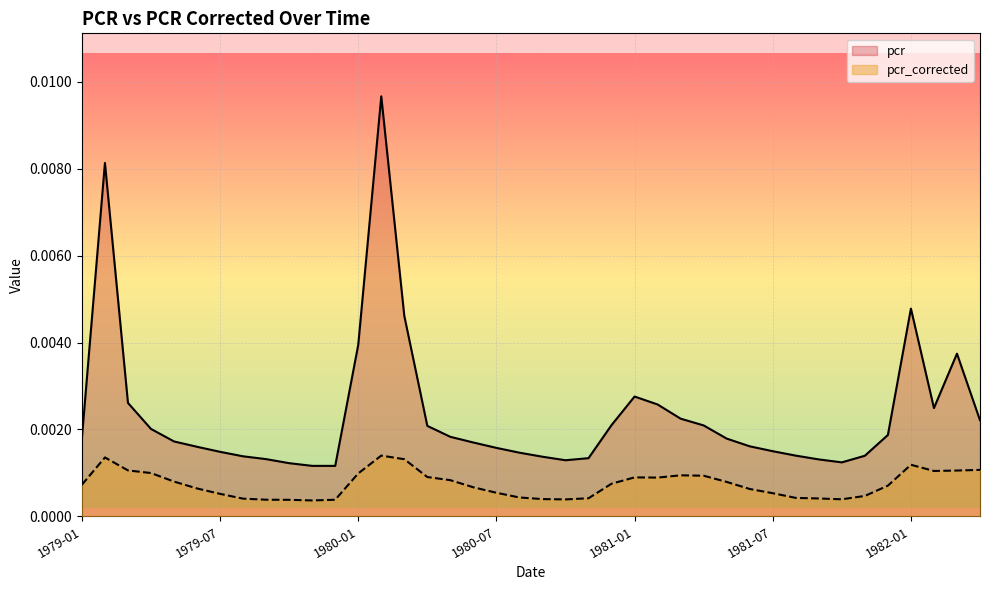

At which category does pcr_corrected reach its first local valley?

1979-11